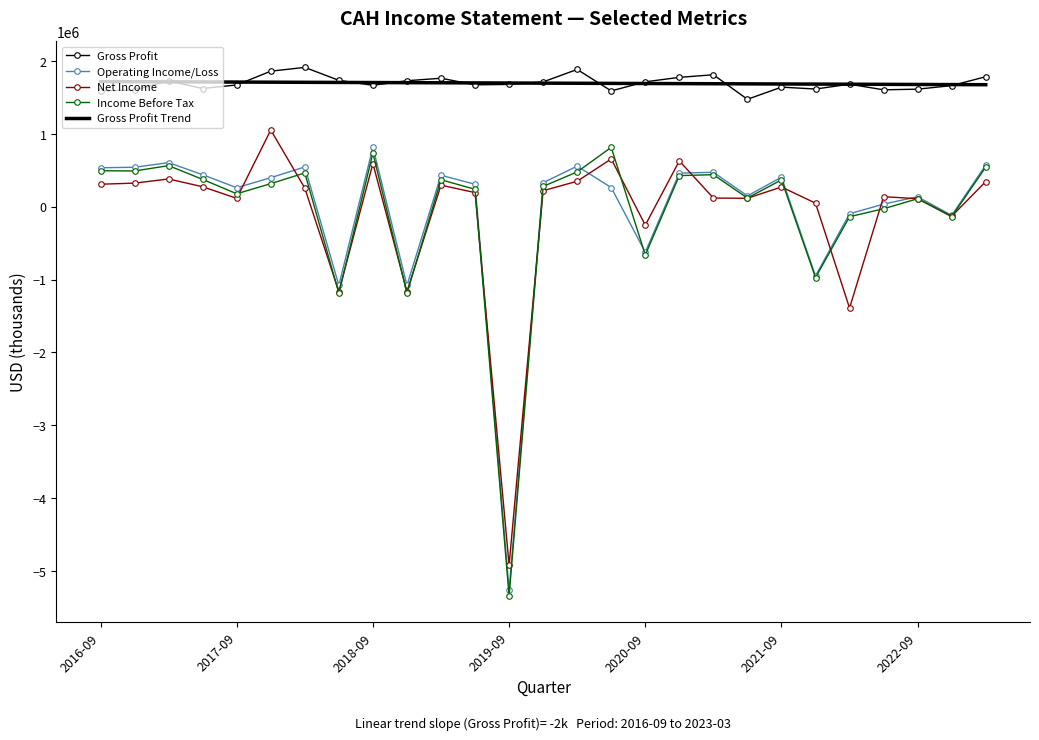

What is the highest value of the Gross Profit series?

1913000.0